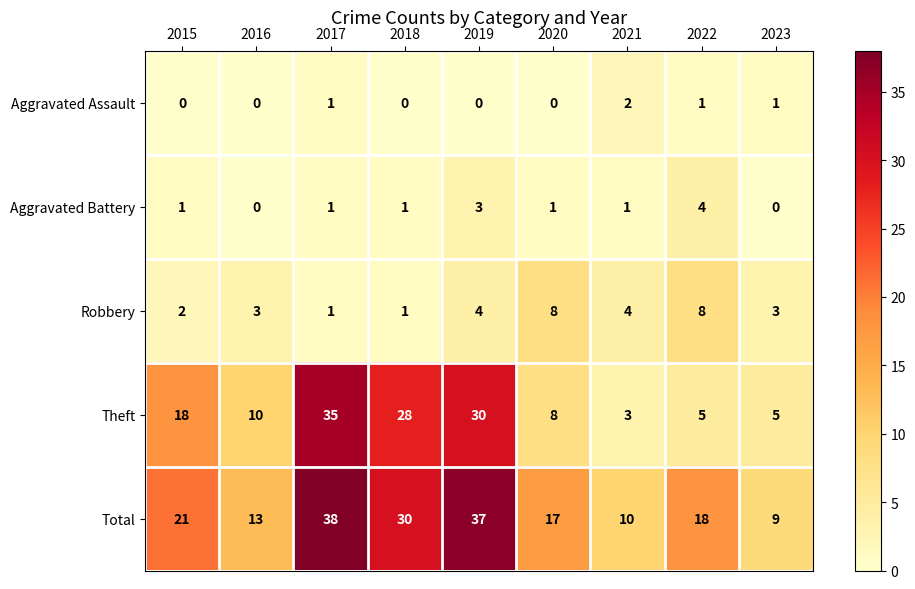

At which category is the sum across all series the highest?

2017